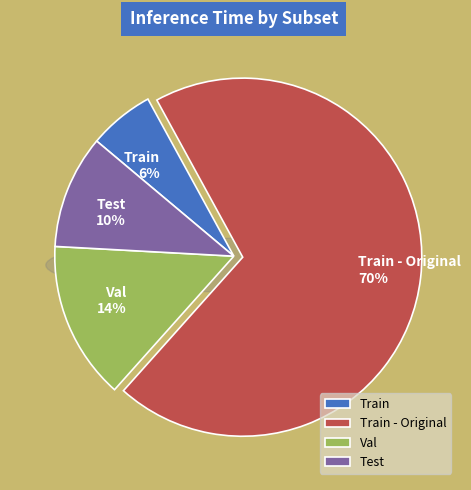

What percentage is the Train slice, to the nearest percent?

6%